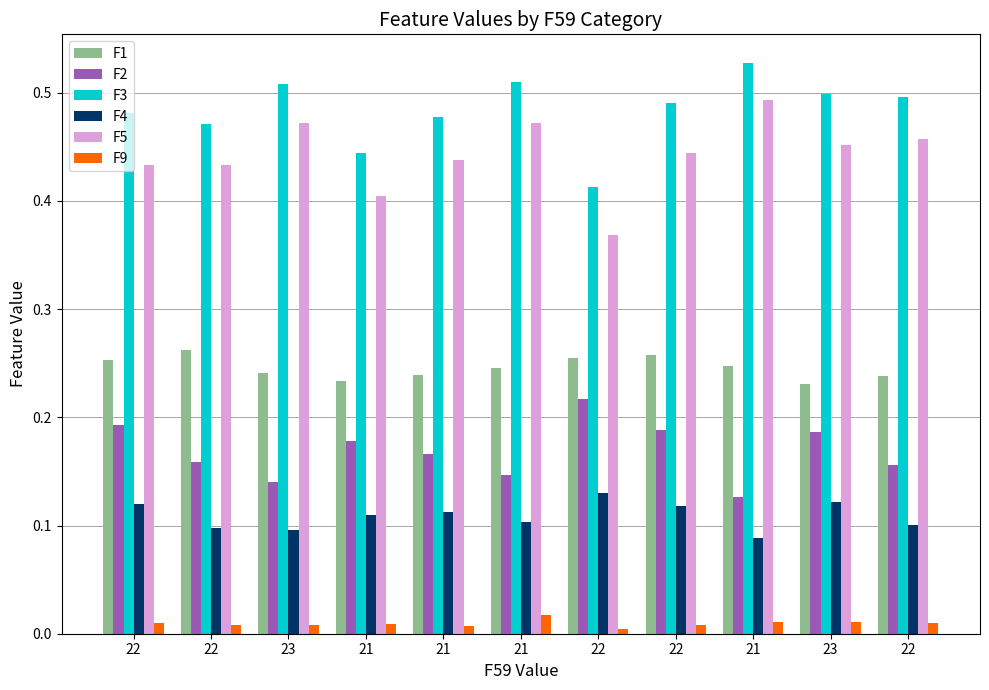

Which series has the largest total across all categories?

F3